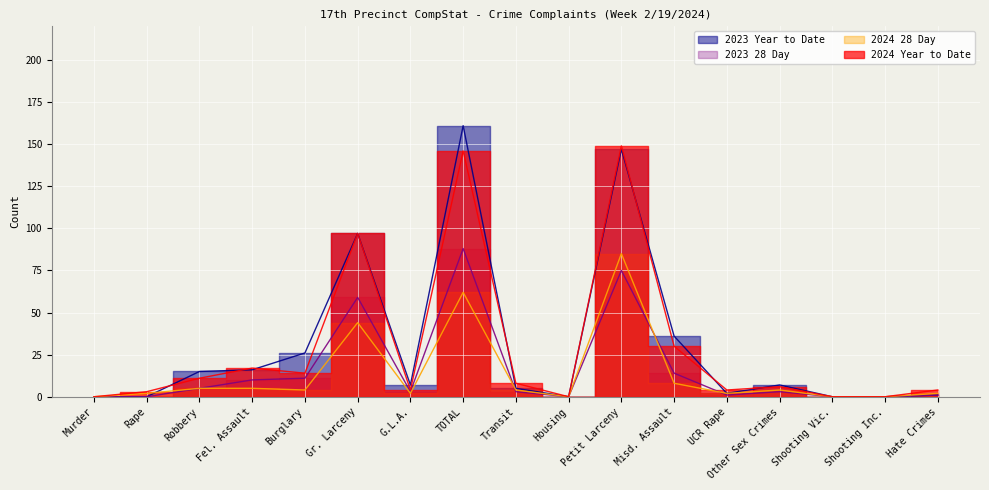

The value of 2023 28 Day at Misd. Assault is 14. True or false?

True